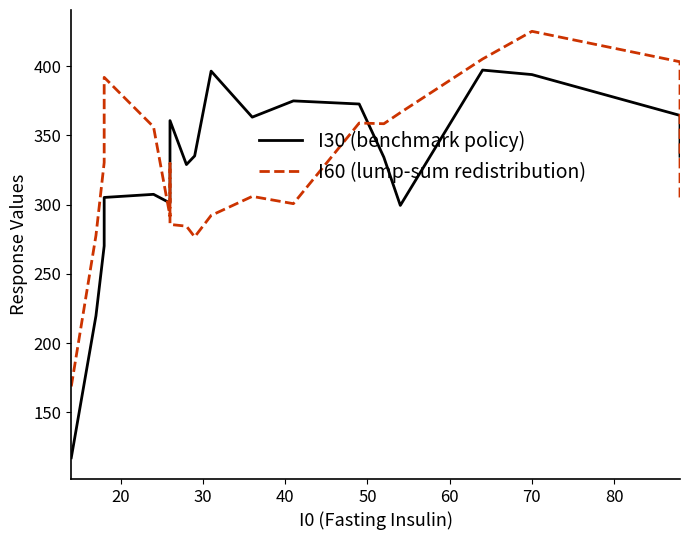

Is it true that I60 equals 245.7 at 14?

False